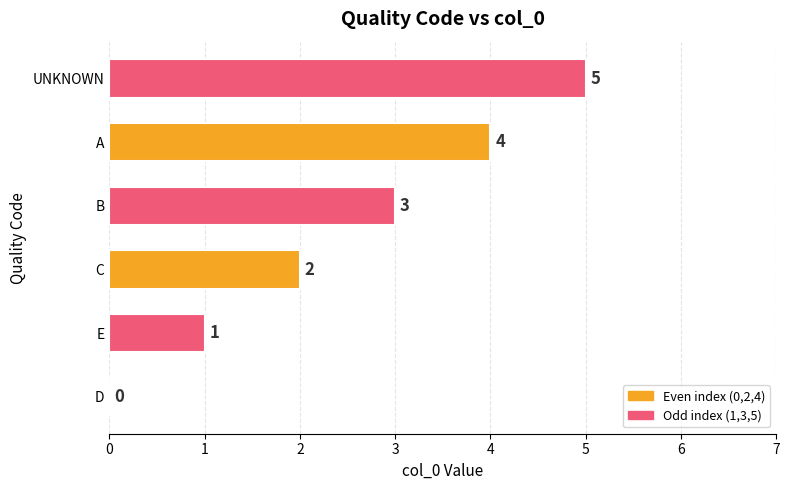

What value does the data have at A?

4